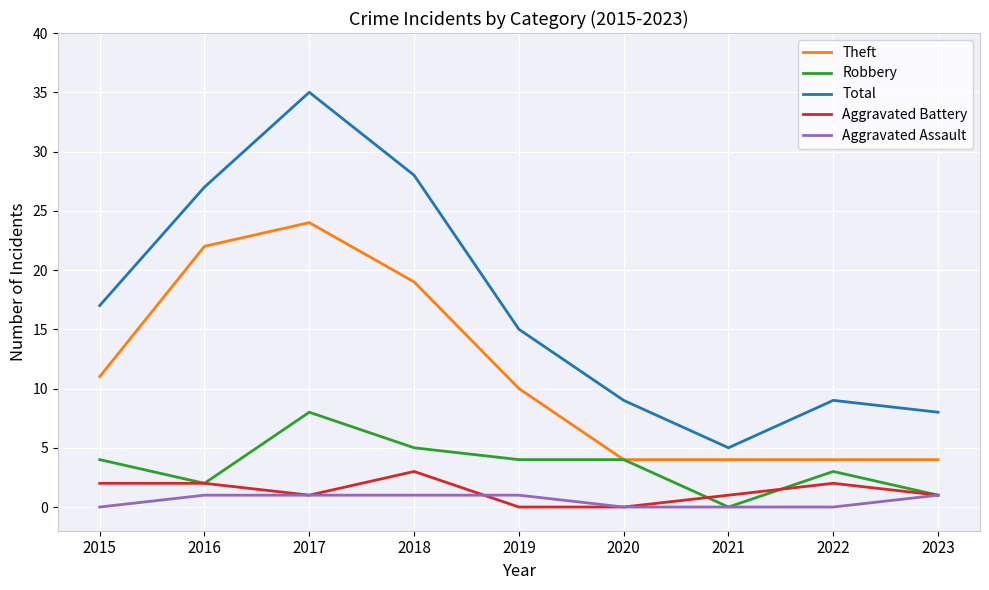

How many lines are shown in the chart?

5